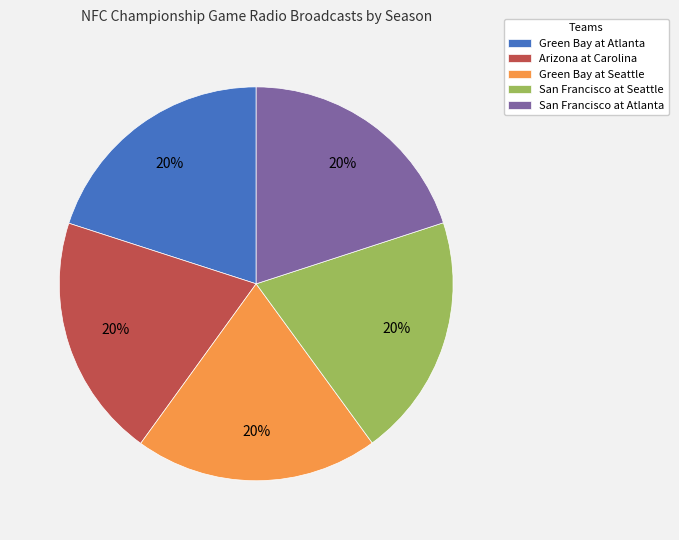

Is there any slice that represents more than half of the pie?

No